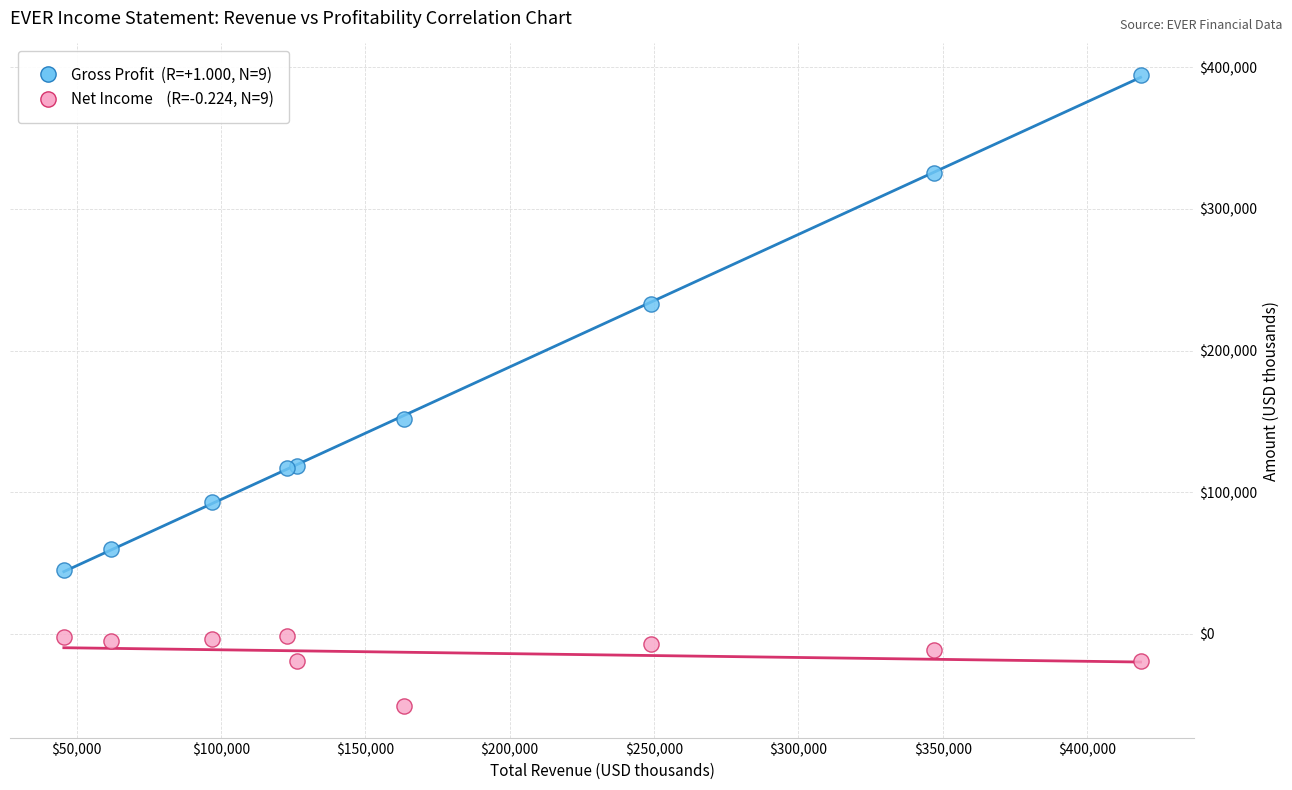

Across all series, what Y value is closest to 171700?

151700